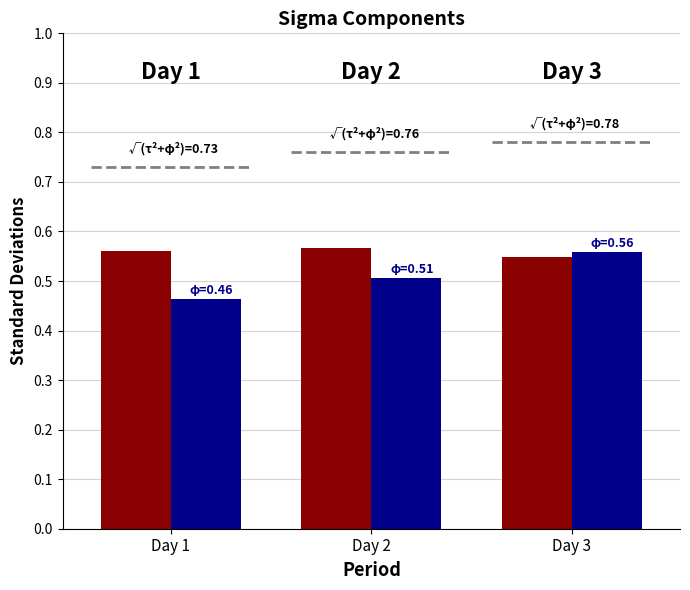

What is the spread (max minus min) of values at Day 2?

0.1